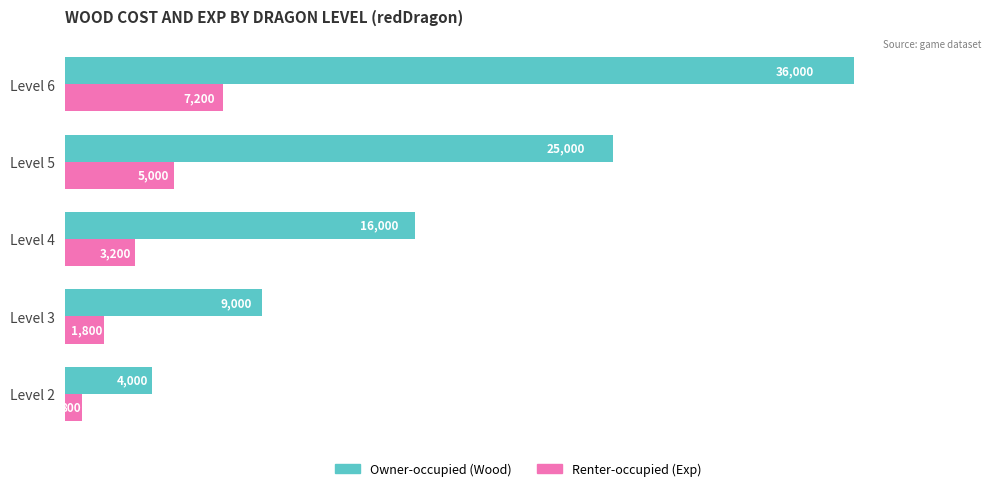

At which category is the sum across all series the highest?

Level 6